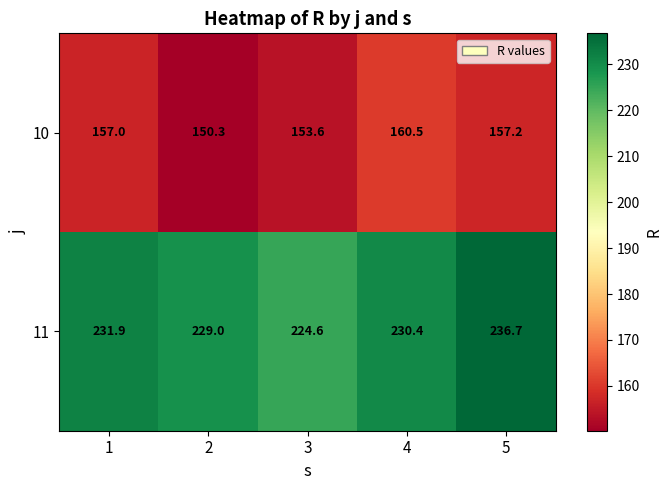

What is the total value across all series at 2?

379.3